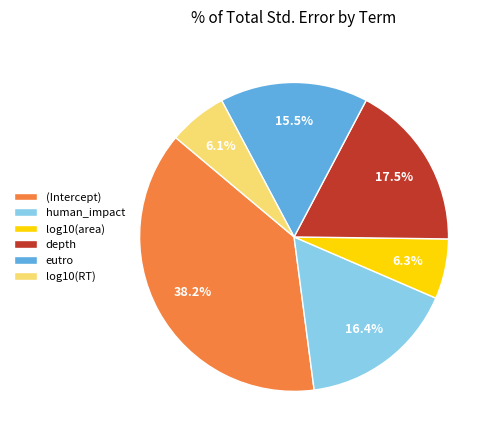

What is the largest slice in the pie chart?

(Intercept)